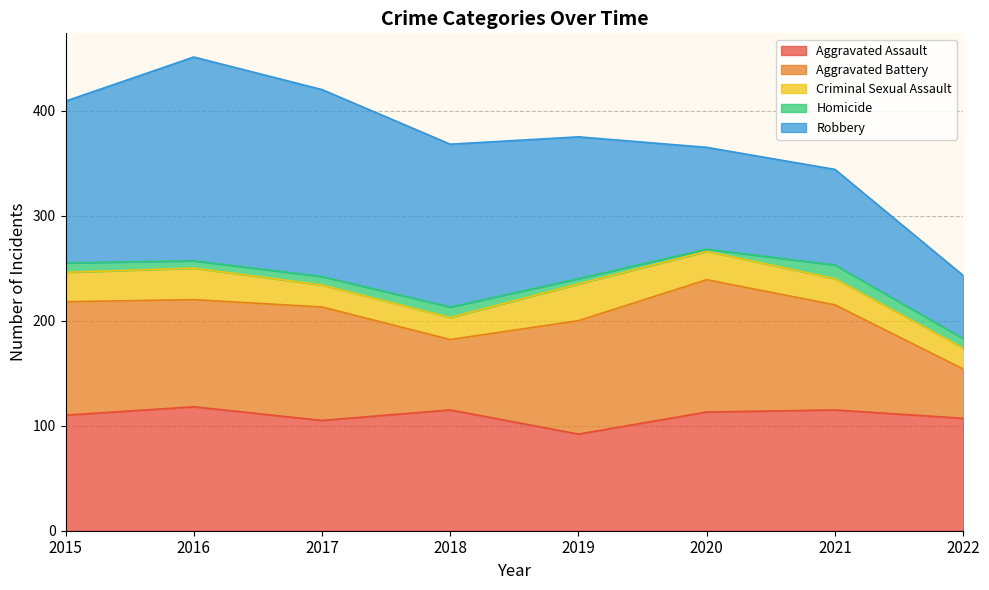

What is the average value of the Aggravated Battery series?

96